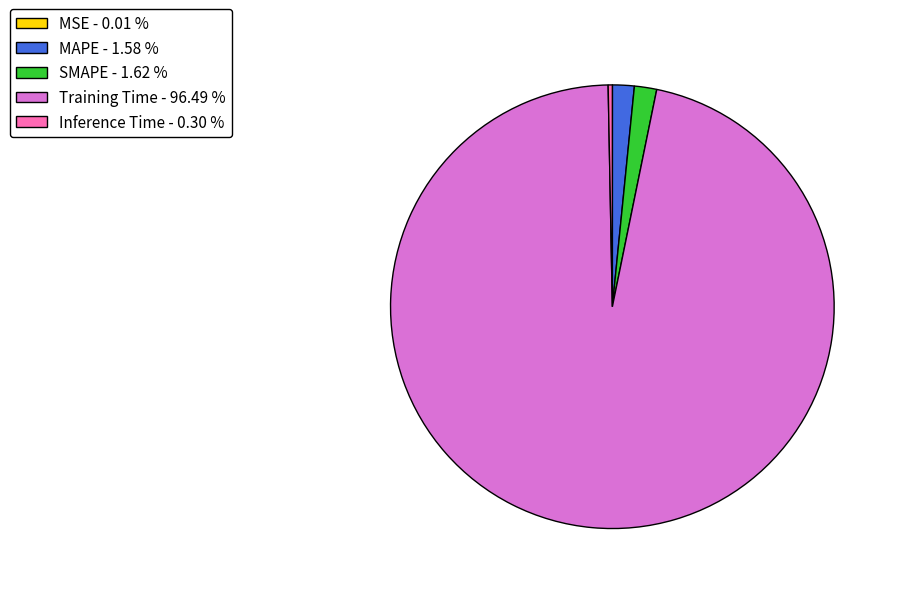

Which has a higher value, MAPE - 1.58 % or Inference Time - 0.30 %?

MAPE - 1.58 %